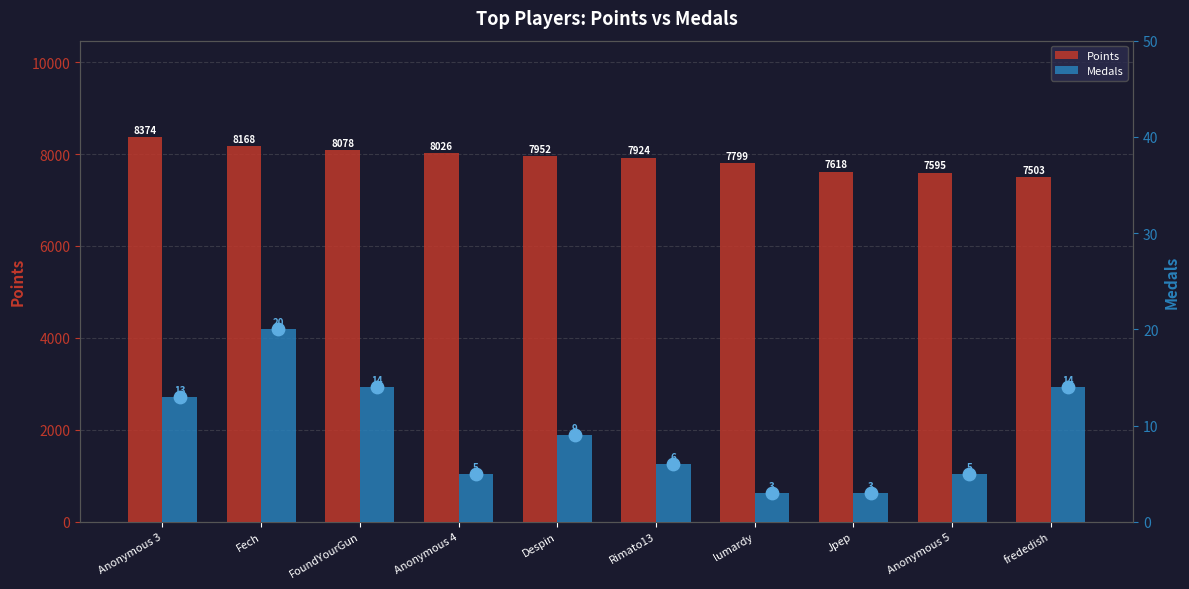

At how many categories does at least one series exceed 3320?

10